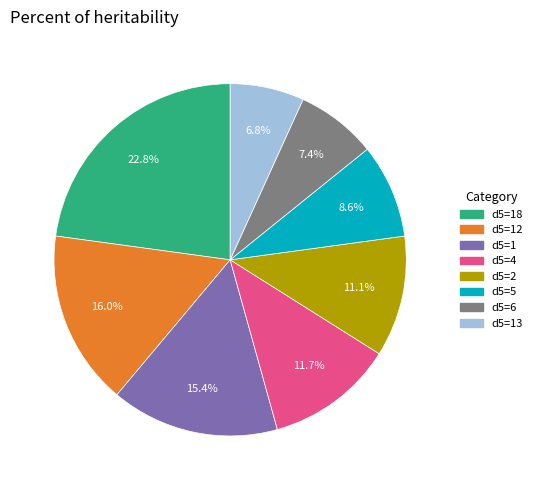

Is there any slice that represents more than half of the pie?

No